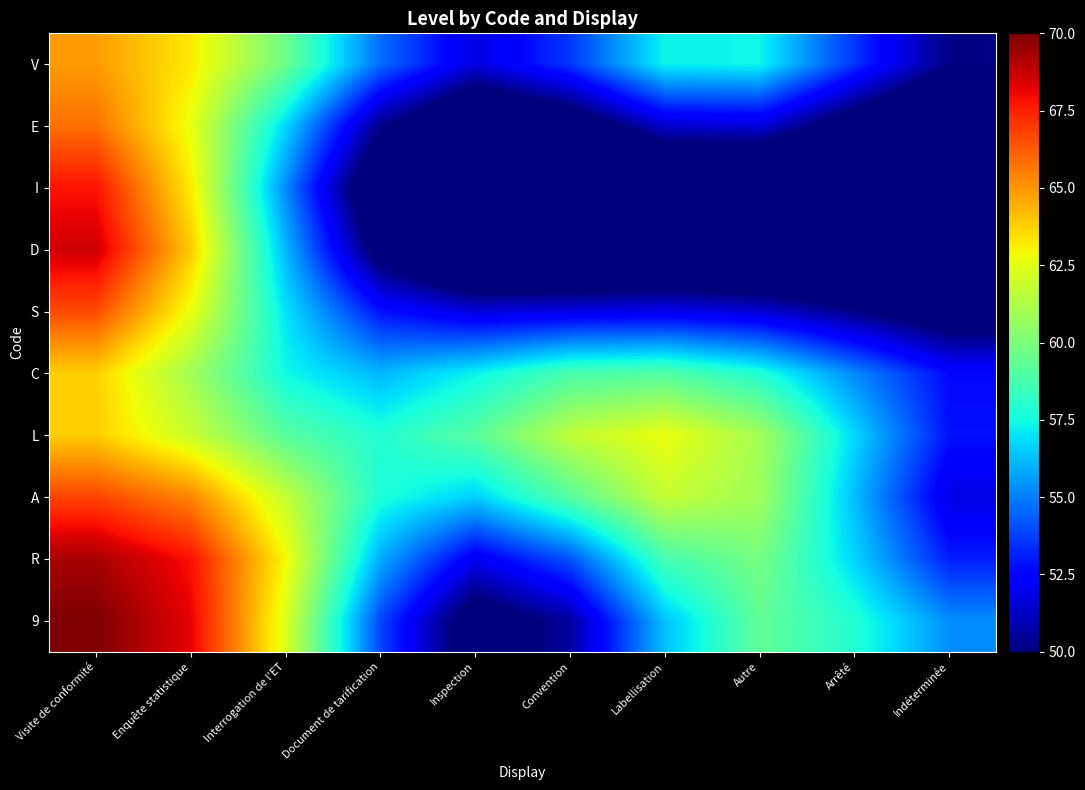

What is the smallest value displayed?

42.9